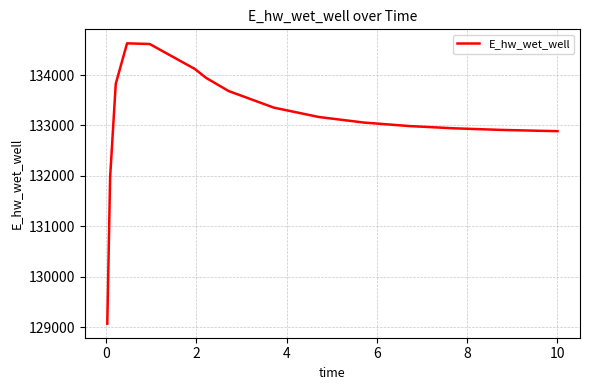

What is the minimum value shown in the chart?

129070.3